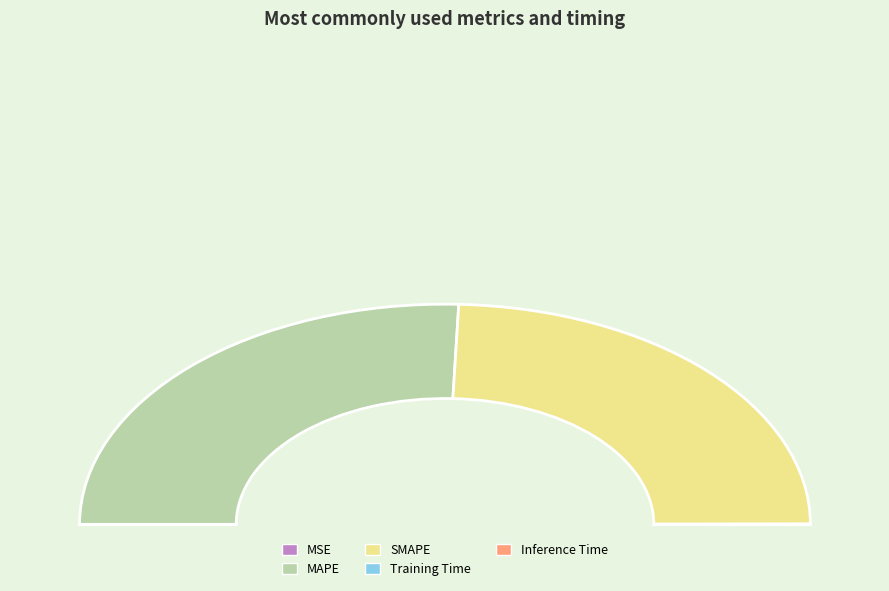

Which category accounts for the majority?

MAPE